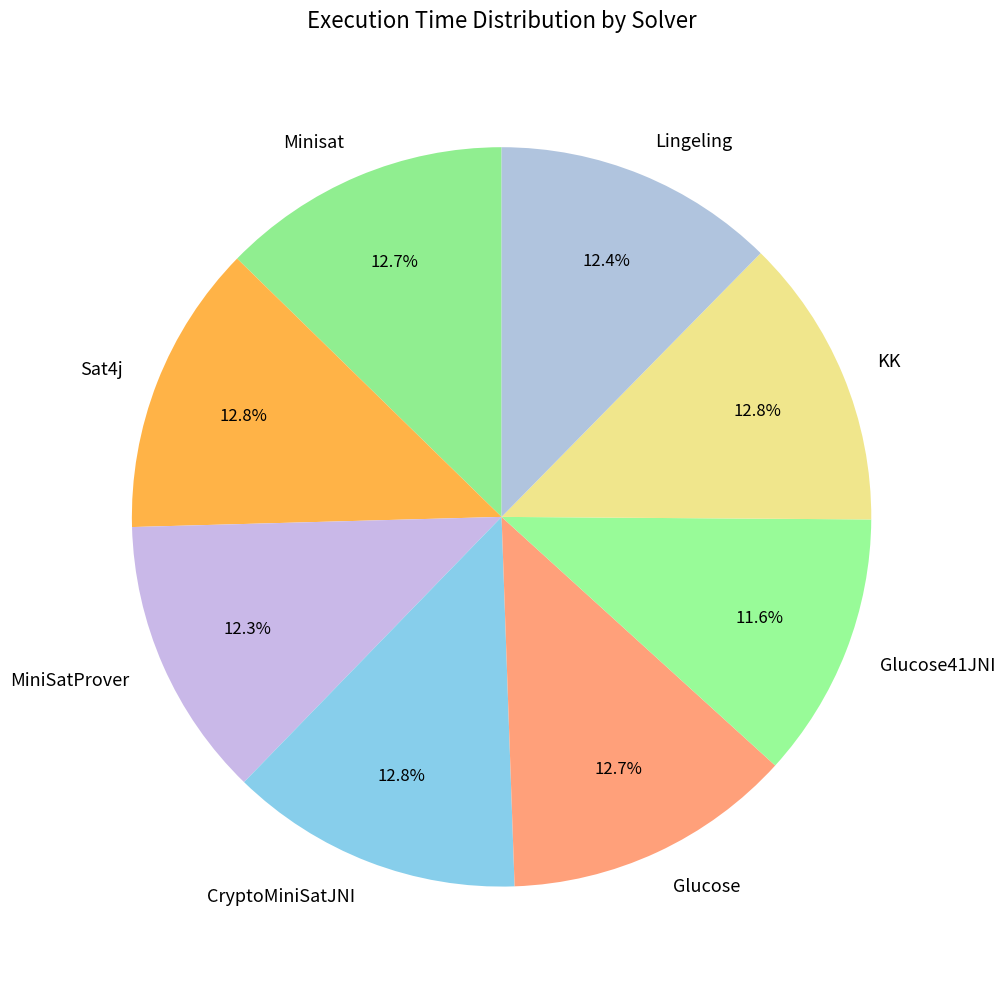

Count the number of slices in the pie.

8